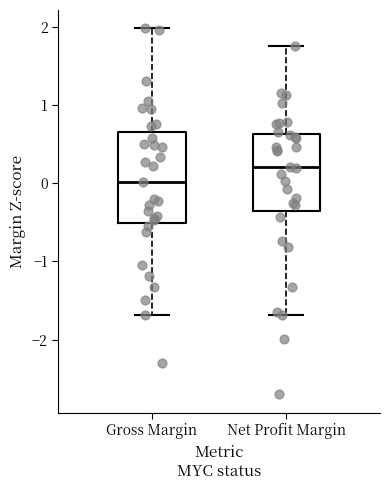

Which box has the lowest median line?

Gross Margin